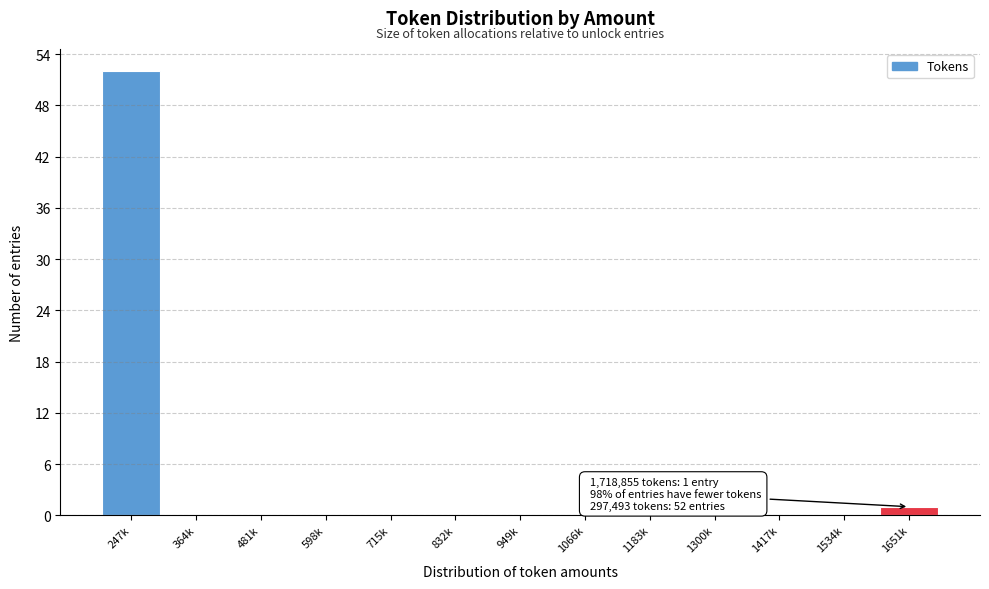

Reading right to left, what are all the values shown in this chart?

1651k=1	1534k=0	1417k=0	1300k=0	1183k=0	1066k=0	949k=0	832k=0	715k=0	598k=0	481k=0	364k=0	247k=52